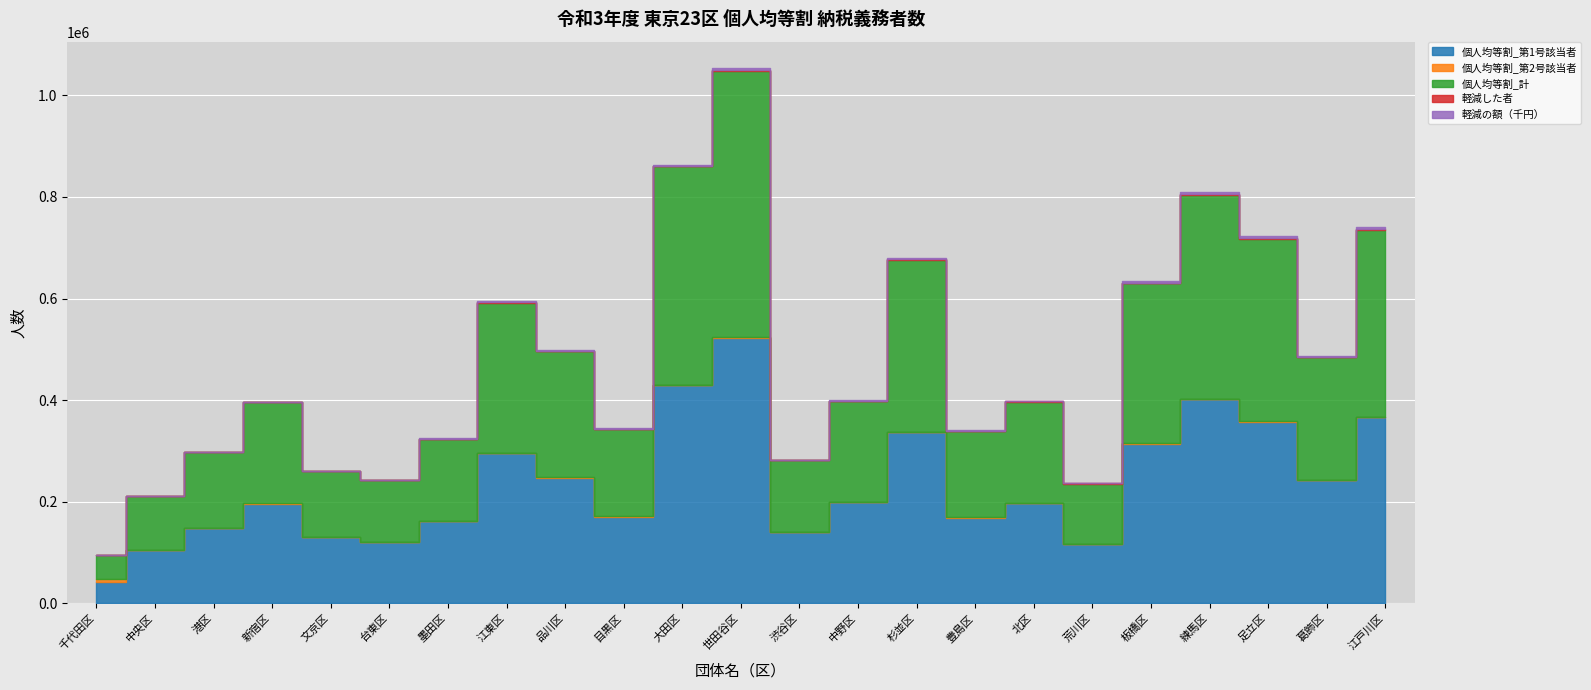

True or false: 個人均等割_第1号該当者 has a value of 220428 at 杉並区.

False